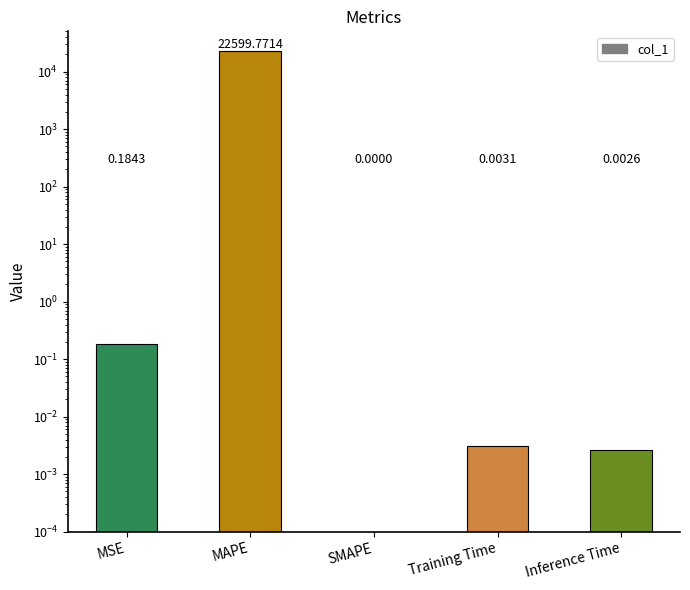

Rank the categories by value from lowest to highest.

SMAPE, Inference Time, Training Time, MSE, MAPE